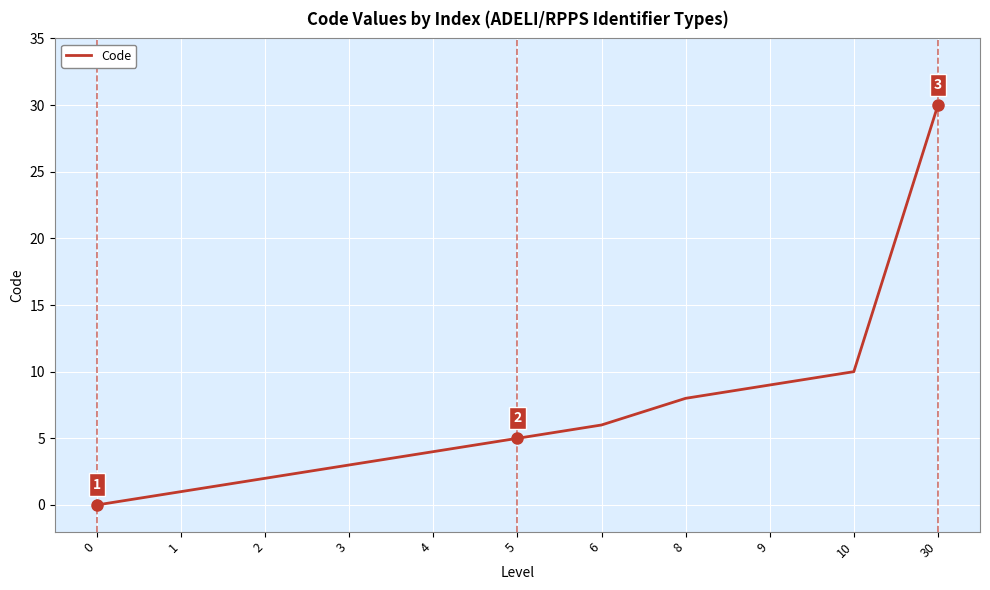

At which label is the value closest to 15?

10